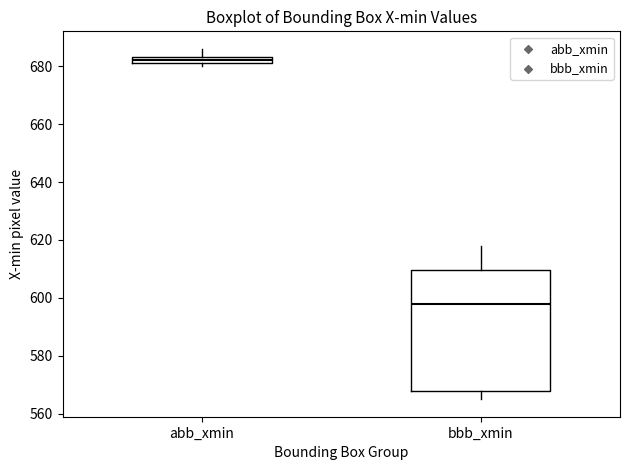

Which box is the tallest, from its lower edge to its upper edge?

bbb_xmin